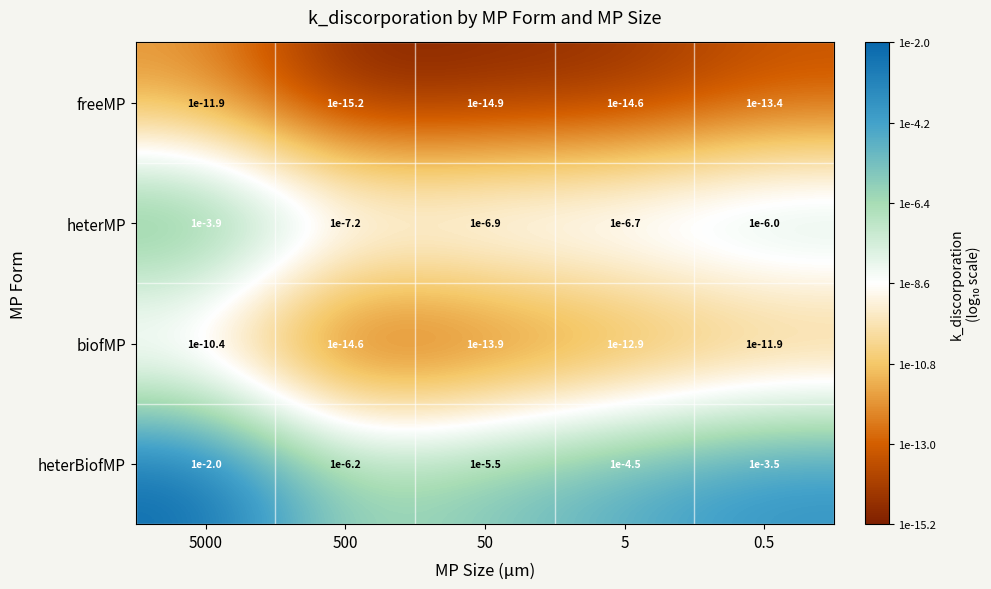

Which series changed the most between 5000 and 0.5?

heterMP